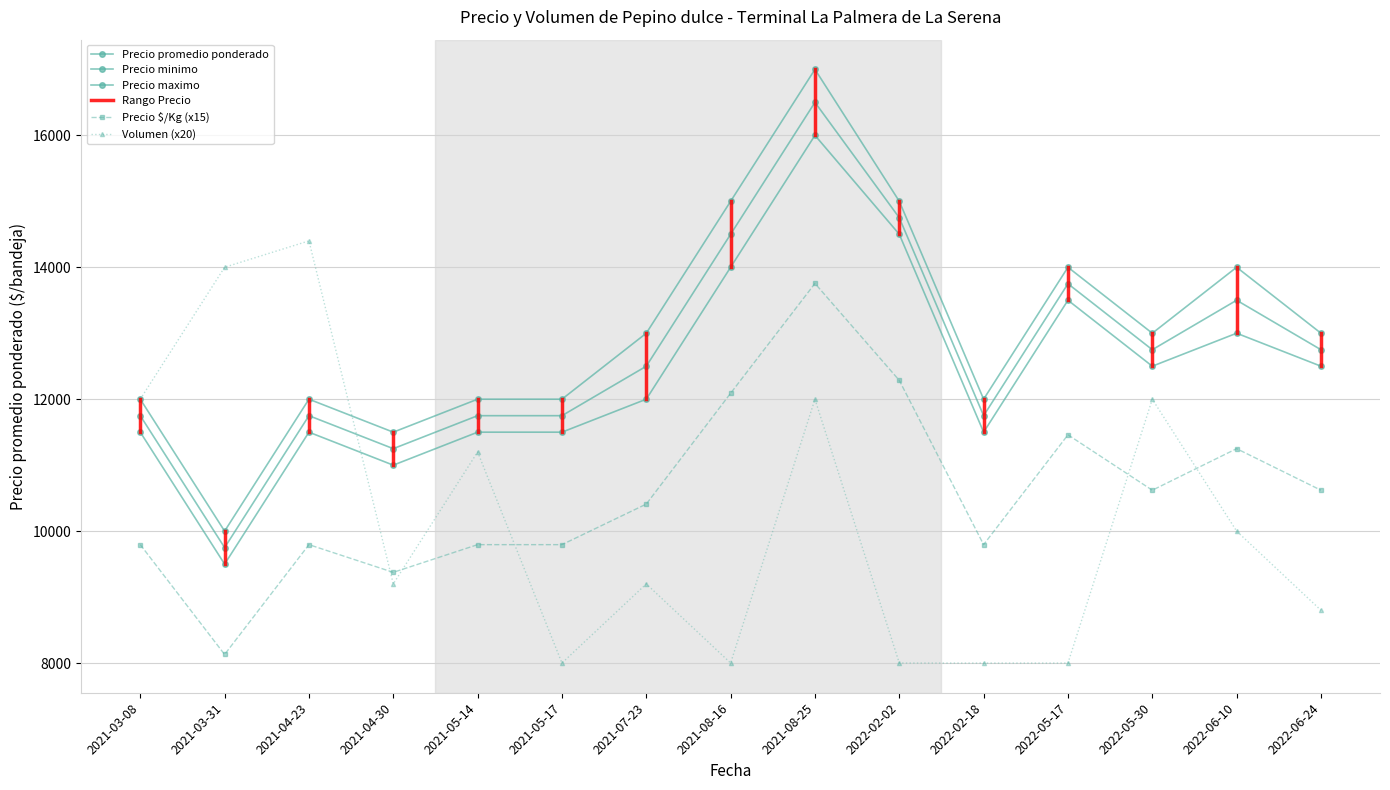

What value does the Precio $/Kg series have at 2021-05-14?

9795